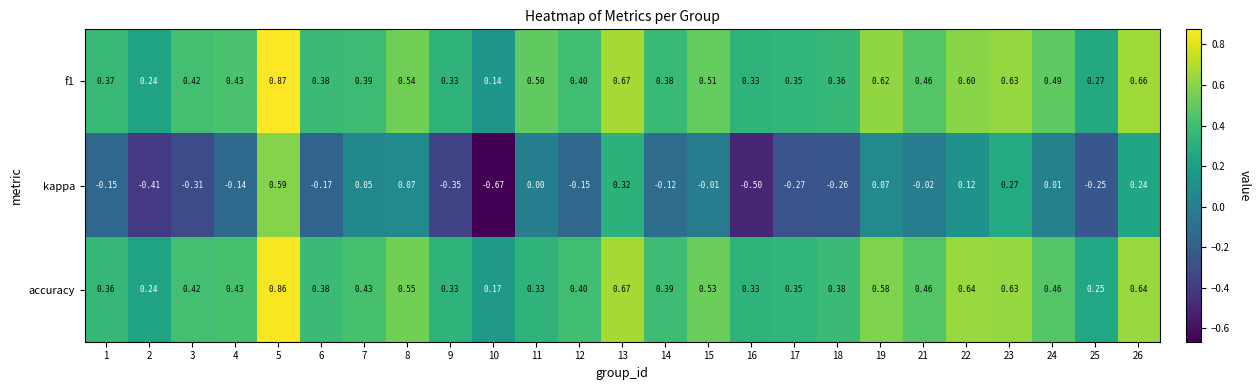

Is the value of kappa at 13 greater than the value of f1 at 26?

No